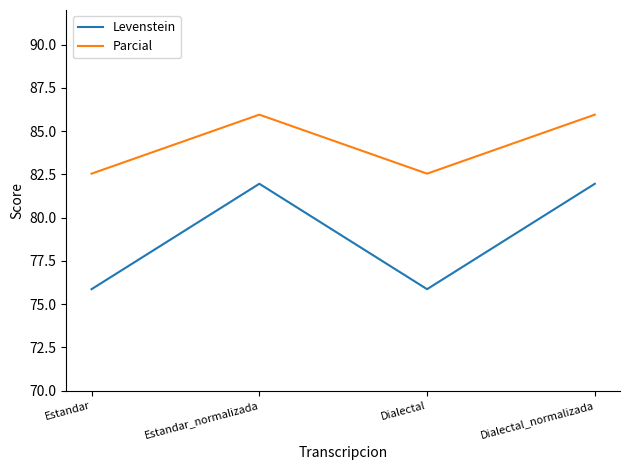

Where is the first local minimum for Levenstein?

Dialectal